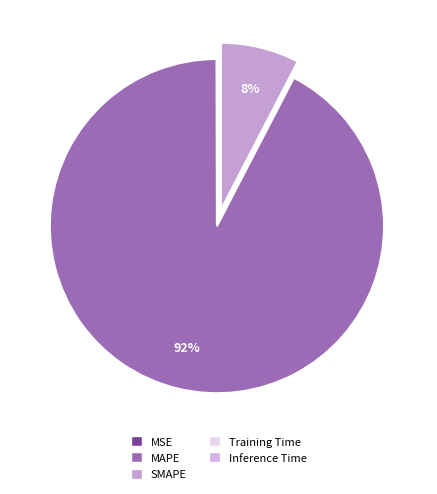

What is the total percentage of SMAPE and Training Time?

7.6%